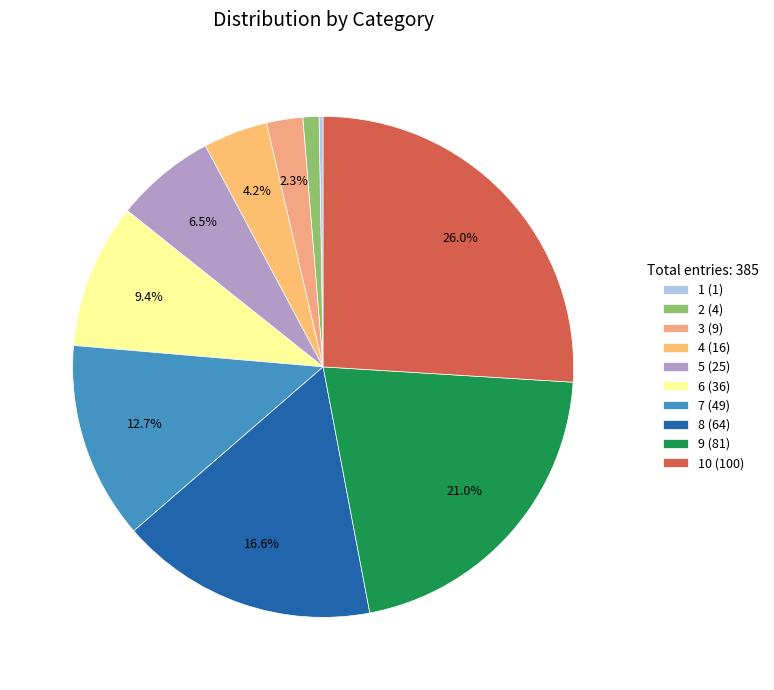

How many segments does this pie chart have?

10